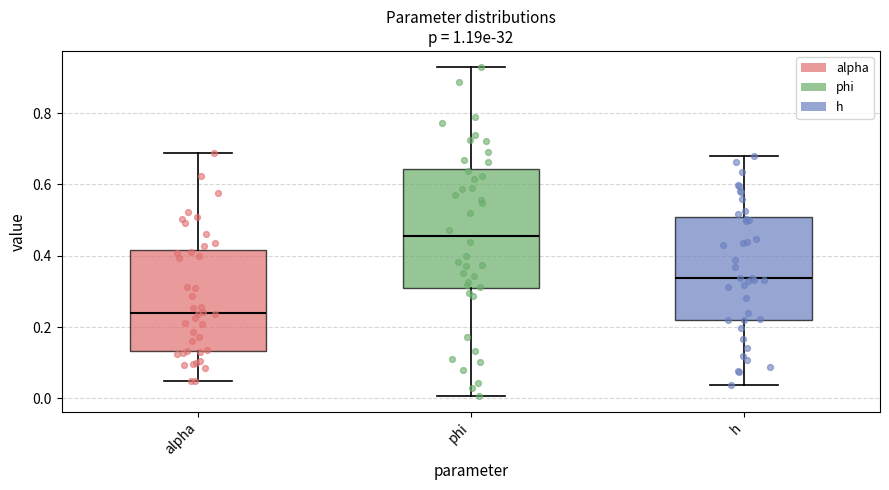

Reading left to right, read every box against the y-axis: the position of its median line, the range the box covers, and the ends of its whiskers. The values are not printed on the chart, so give them approximately, as read against the axis.

alpha: median 0.24, box 0.14 to 0.42, whiskers 0.06 to 0.68
phi: median 0.46, box 0.30 to 0.64, whiskers 0.00 to 0.92
h: median 0.34, box 0.22 to 0.50, whiskers 0.04 to 0.68